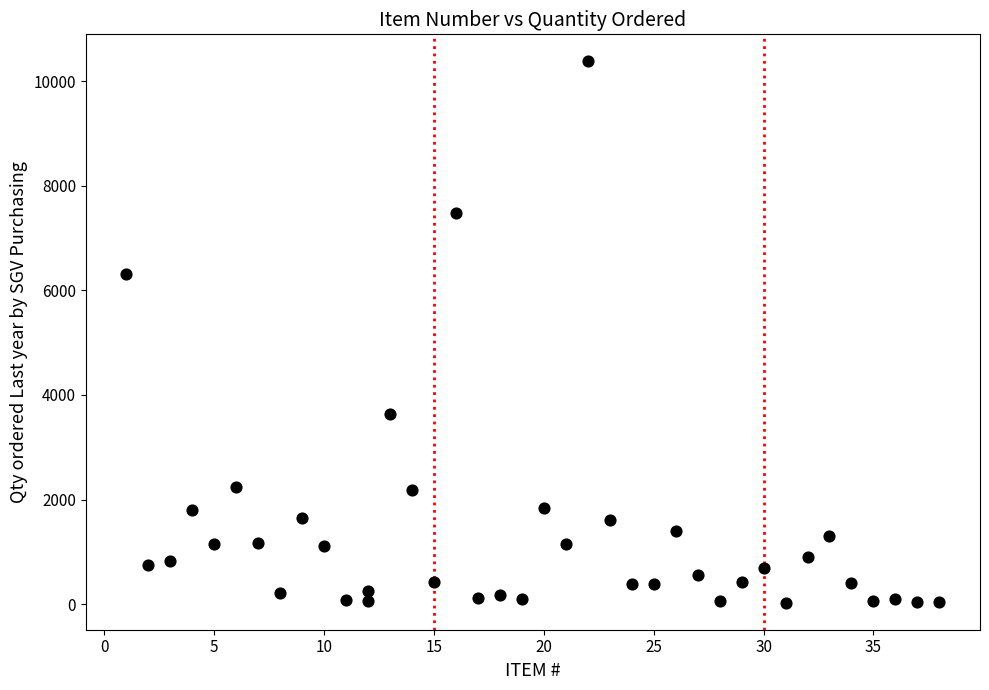

What is the range of X values (max minus min)?

37